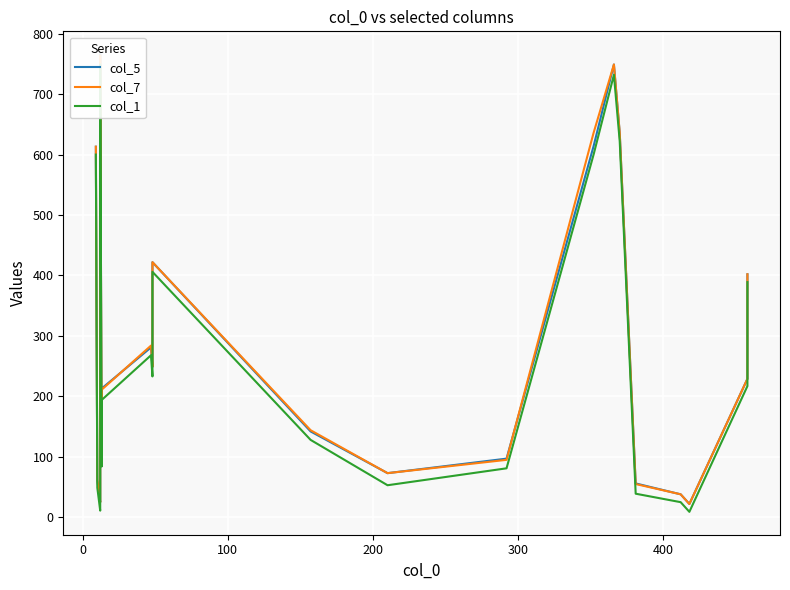

At 200, list the series in order from smallest to largest.

col_1, col_5, col_7